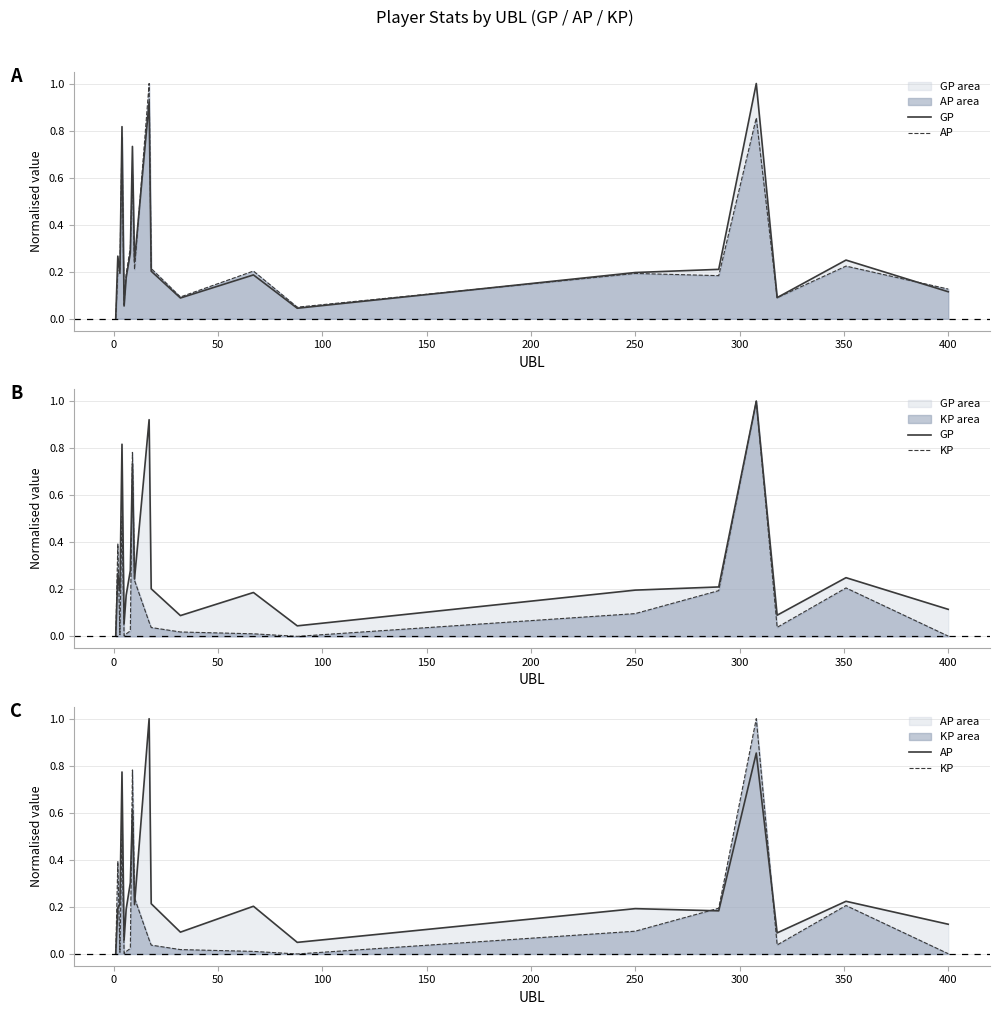

At how many categories does at least one series exceed 0?

20